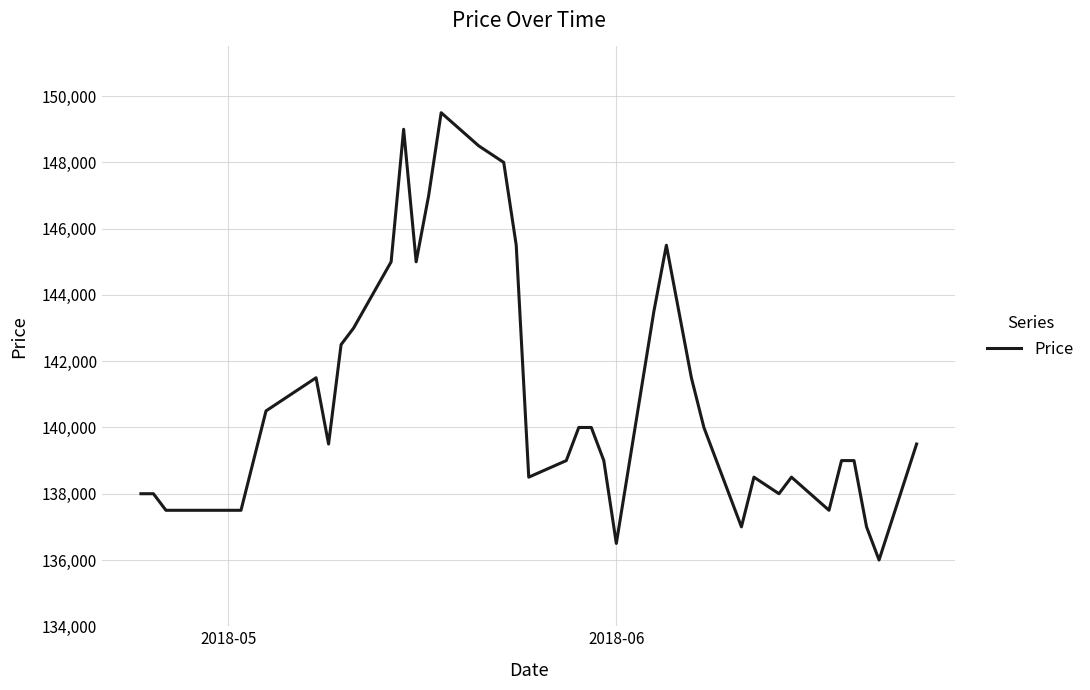

What is the difference between the maximum and minimum values?

13500